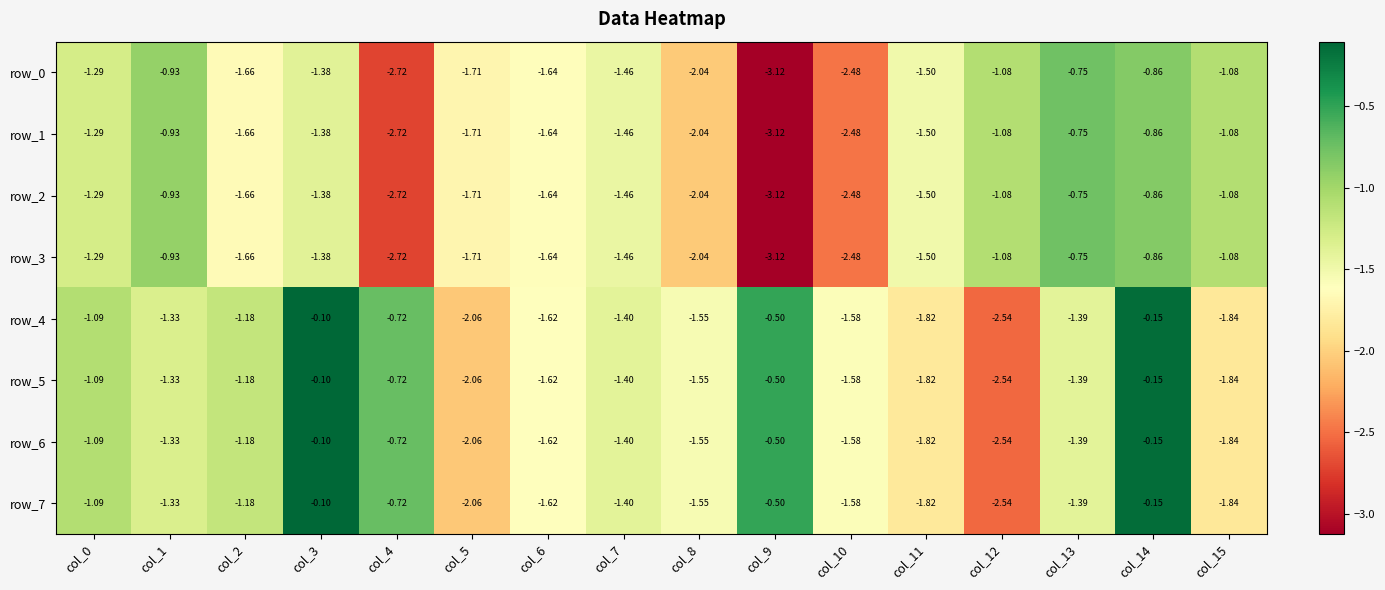

Is it true that row_4 equals -0.1 at col_14?

True